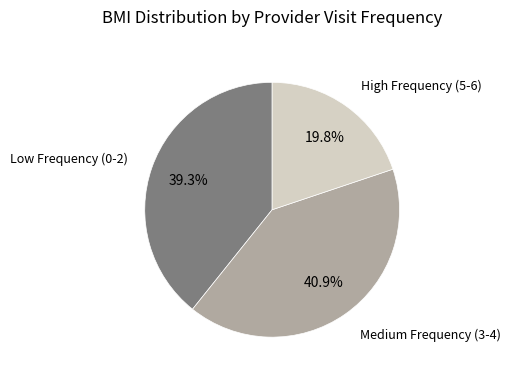

Is there any slice that represents more than half of the pie?

No